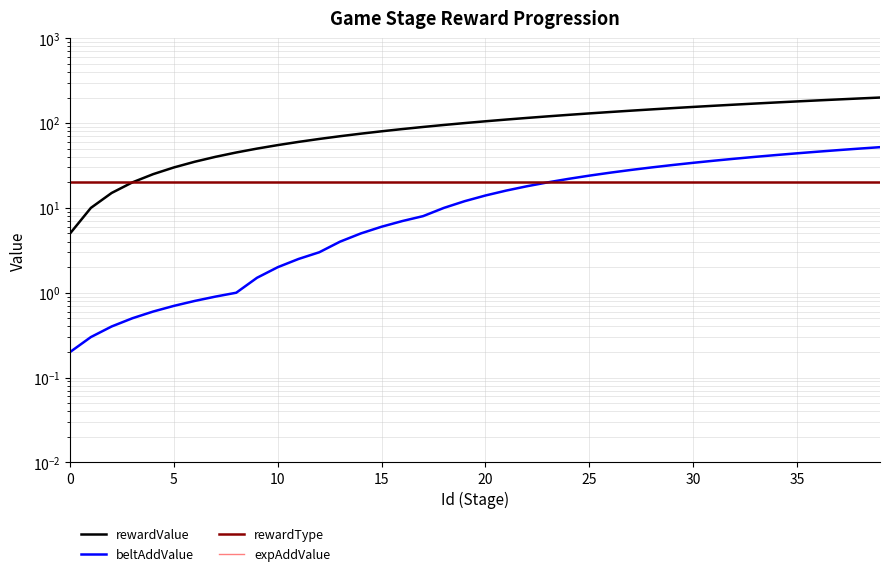

True or false: rewardValue has more than 1 points higher than both neighbors.

False